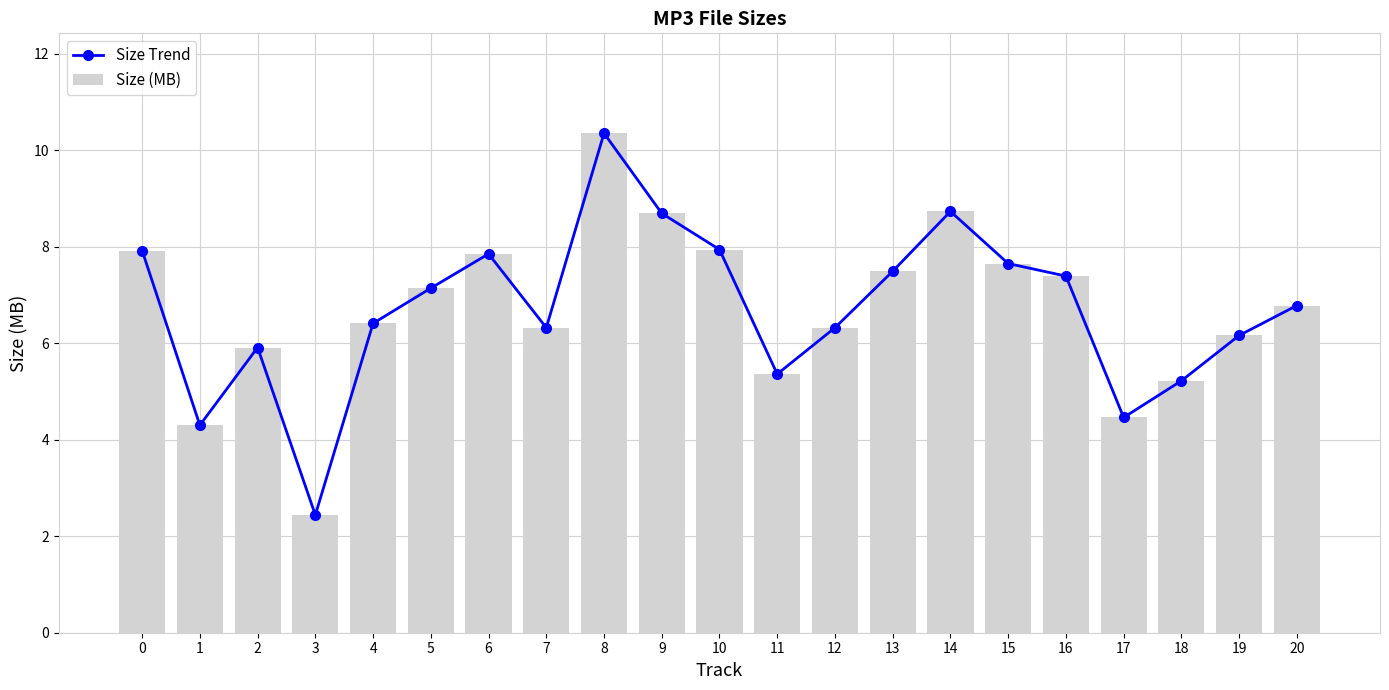

At which category is the sum across all series the highest?

8